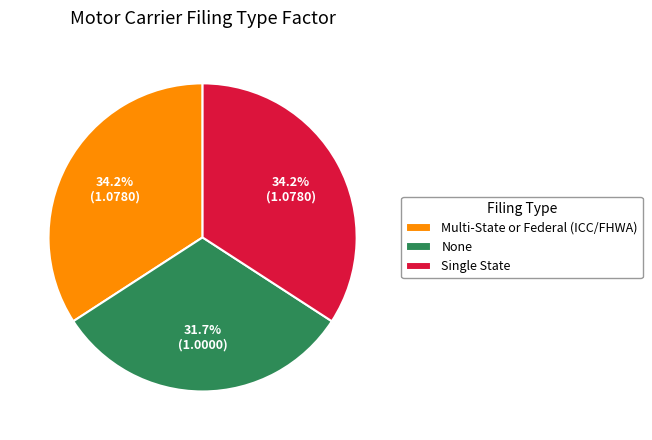

Which has a higher value, Single State or None?

Single State